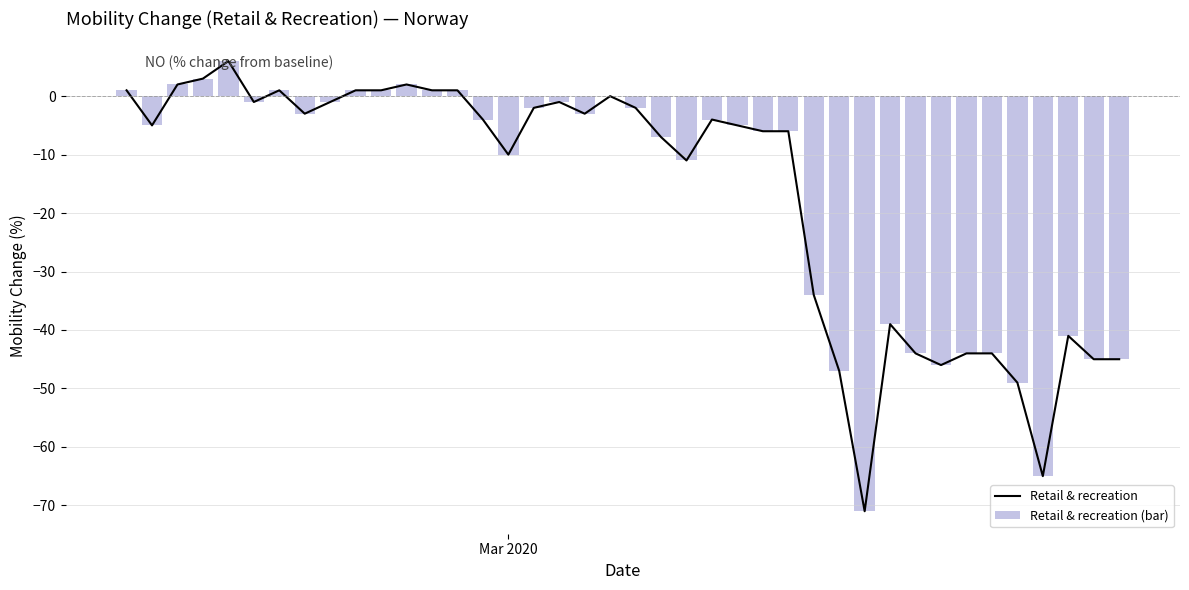

What are all the series names shown in the legend?

Retail & recreation, Retail & recreation (bar)